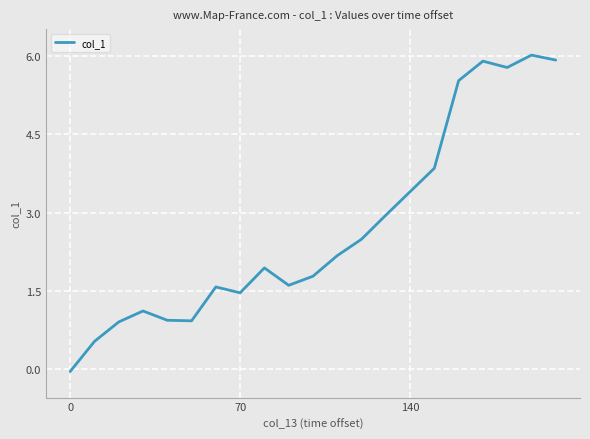

What is the greatest value displayed?

6.0